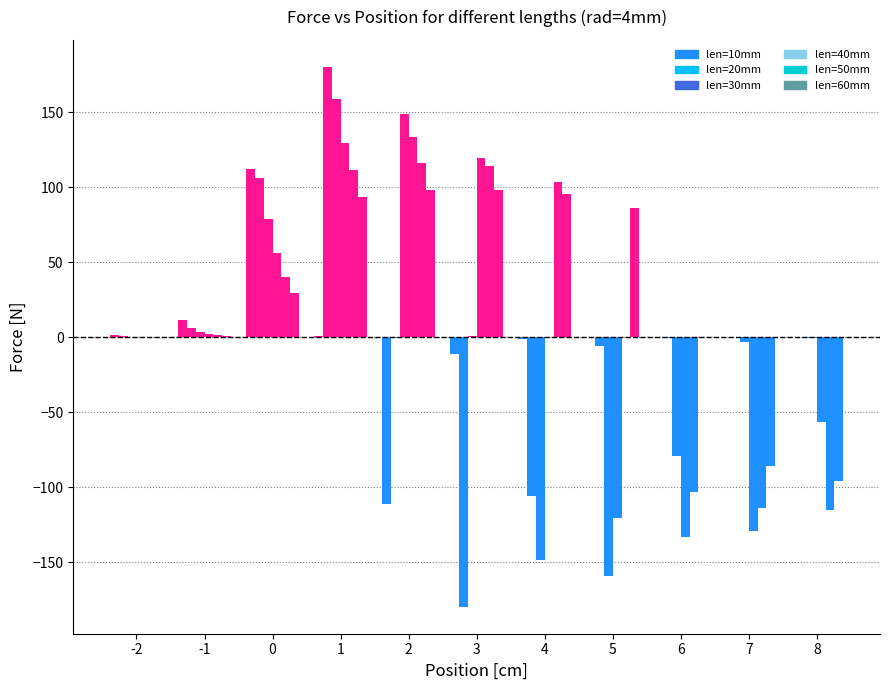

Reading right to left, list all the values displayed in this chart.

len=10mm: -0.0	-0.0	-0.0	-0.2	-1.2	-11.2	-111.4	0.6	112.3	11.2	1.2
len=20mm: -0.0	-0.1	-0.6	-6.1	-106.1	-179.8	-0.7	180.2	106.0	6.1	0.6
len=30mm: -0.3	-3.3	-79.4	-159.3	-148.7	0.4	149.1	158.8	78.4	3.2	0.4
len=40mm: -56.5	-129.5	-133.3	-120.7	0.3	119.7	133.3	129.7	56.3	1.9	0.2
len=50mm: -115.6	-113.8	-103.3	-0.2	103.4	114.3	115.9	111.2	40.1	1.2	0.2
len=60mm: -95.6	-86.0	-0.2	85.8	95.5	98.0	97.8	93.6	29.5	0.9	0.1